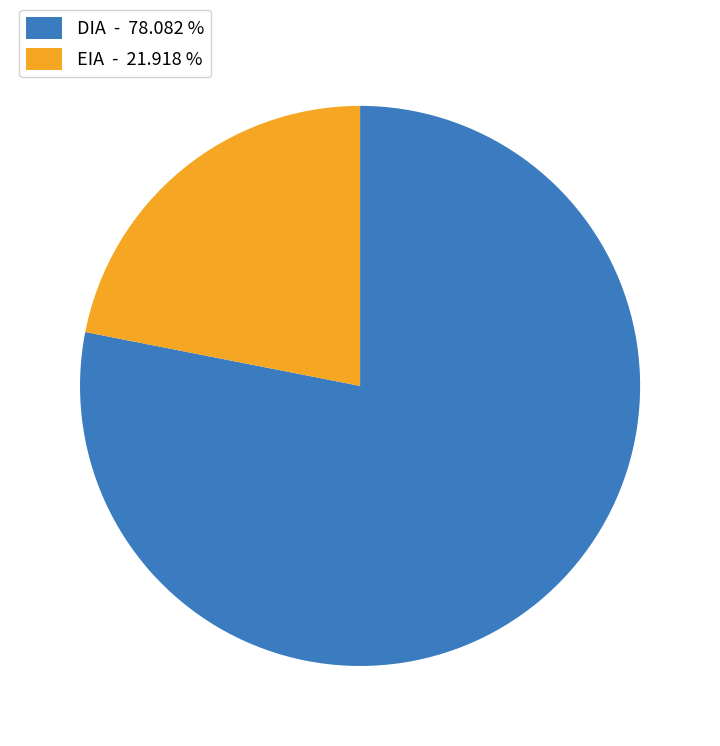

Approximately how many times larger is the value at DIA - 78.082 % compared to EIA - 21.918 %?

3.6